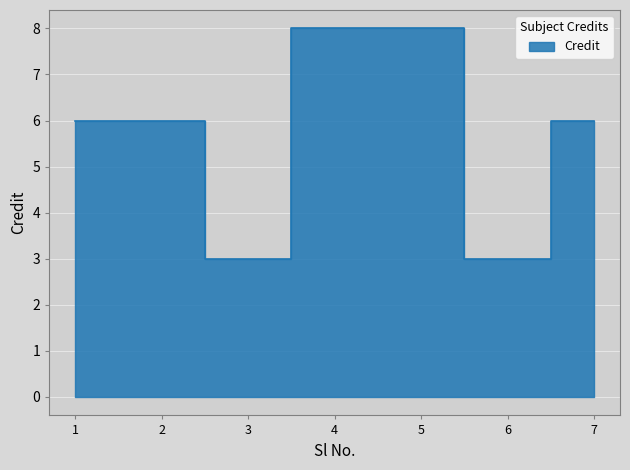

Is it true that the value at 6 is 1?

False